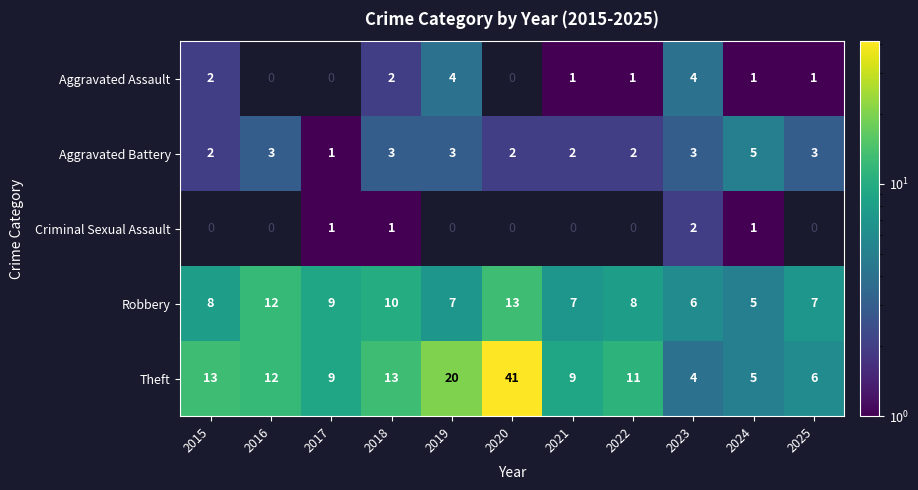

What is the sum of the Aggravated Assault values at 2024 and 2023?

5